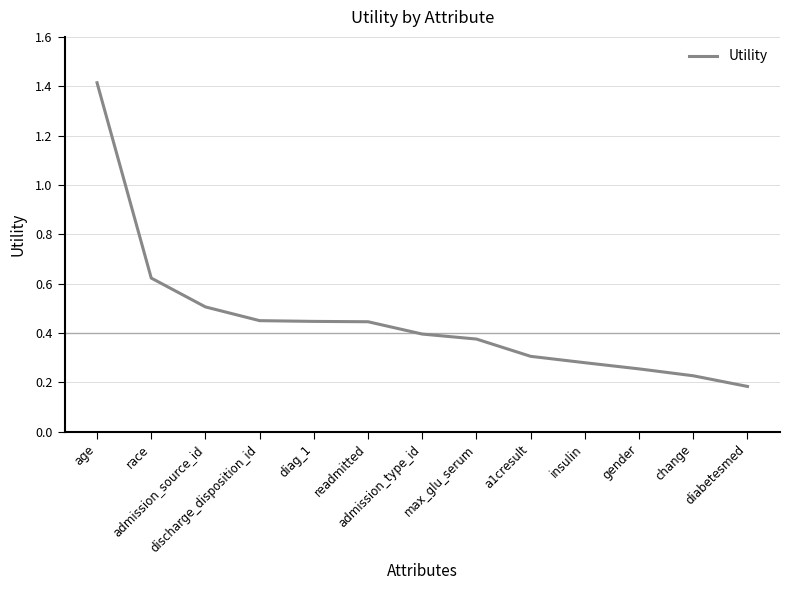

What is the sum of all values?

5.9